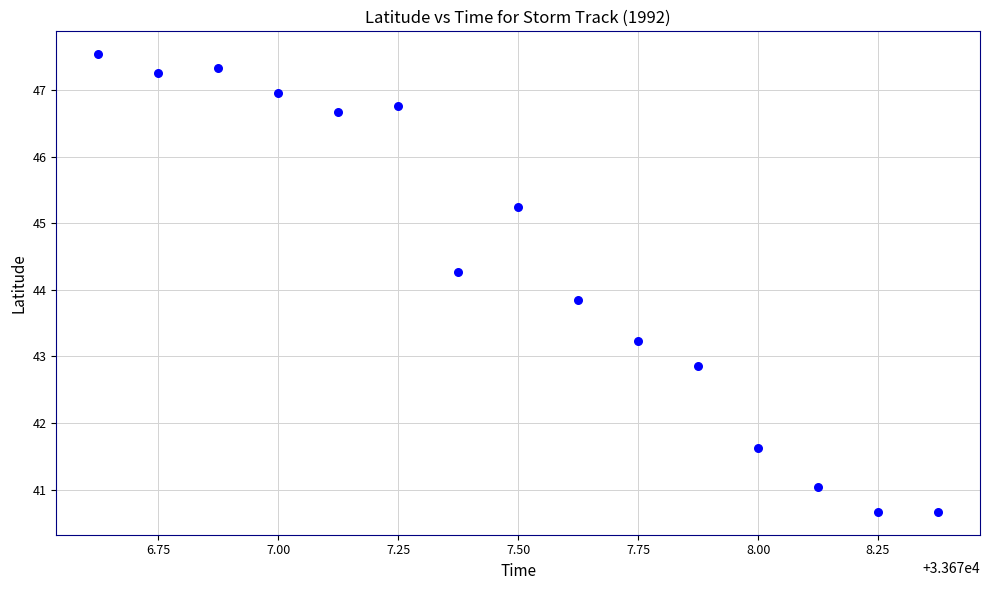

What is the range of Y values (max minus min)?

6.9